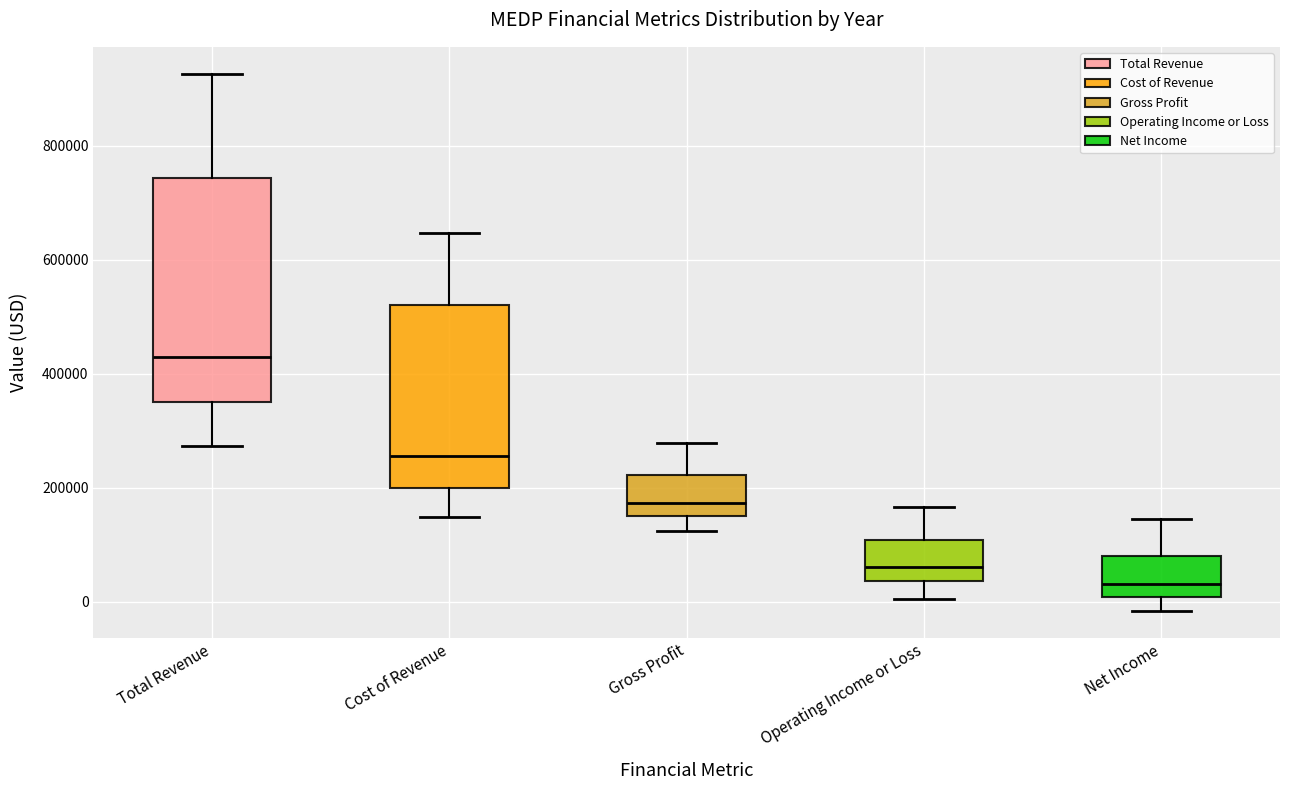

Reading left to right, read every box against the y-axis: the position of its median line, the range the box covers, and the ends of its whiskers. The values are not printed on the chart, so give them approximately, as read against the axis.

Total Revenue: median 420000, box 360000 to 740000, whiskers 280000 to 920000
Cost of Revenue: median 260000, box 200000 to 520000, whiskers 140000 to 640000
Gross Profit: median 180000, box 160000 to 220000, whiskers 120000 to 280000
Operating Income or Loss: median 60000, box 40000 to 100000, whiskers 0 to 160000
Net Income: median 40000, box 0 to 80000, whiskers -20000 to 140000